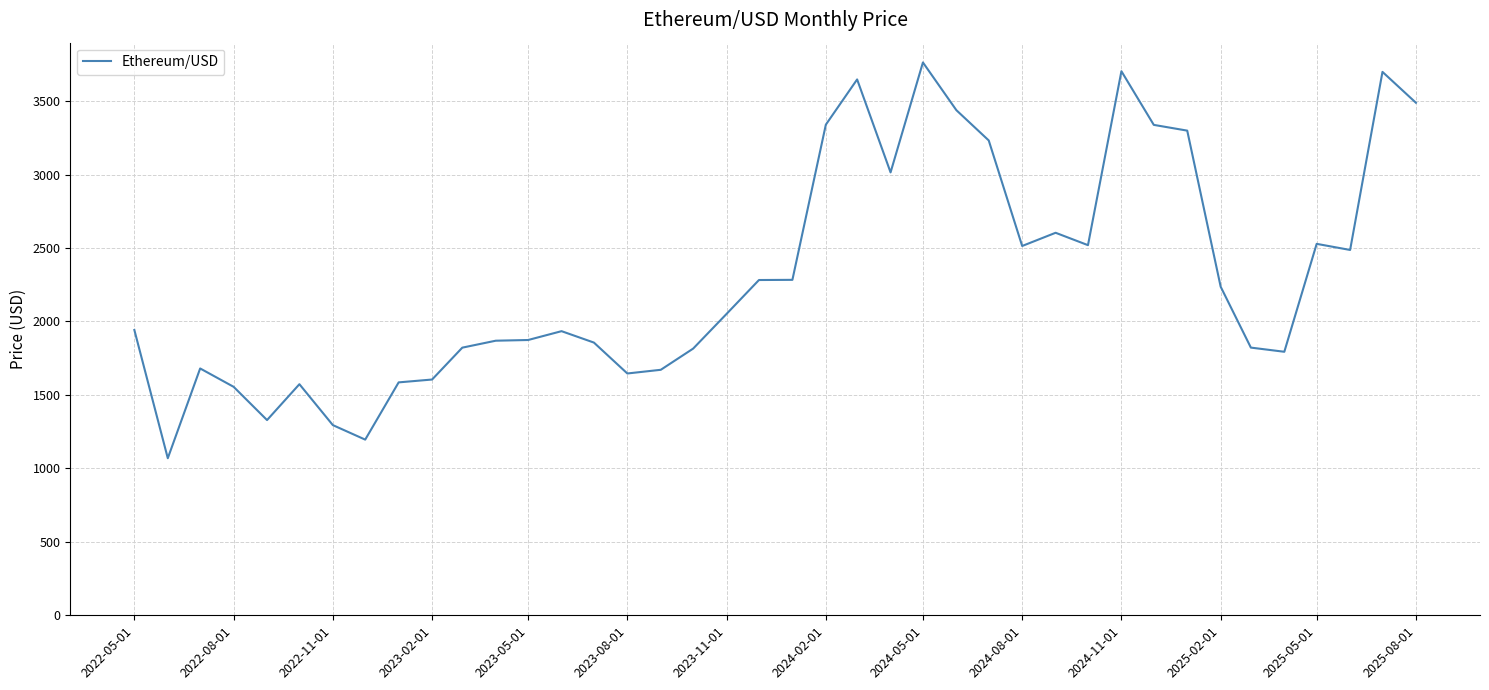

What is the maximum value shown in the chart?

3762.7